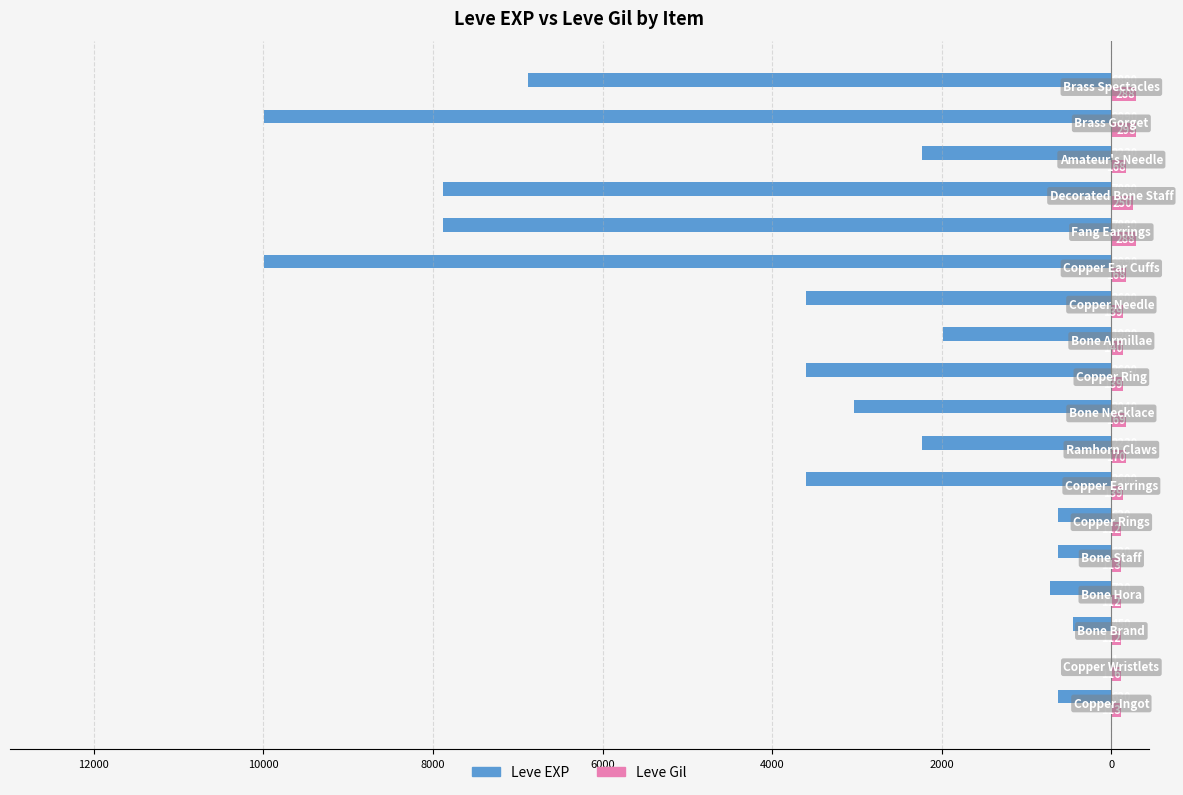

What are all the series names shown in the legend?

Leve EXP, Leve Gil